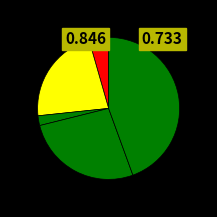

How many slices are in this pie chart?

5